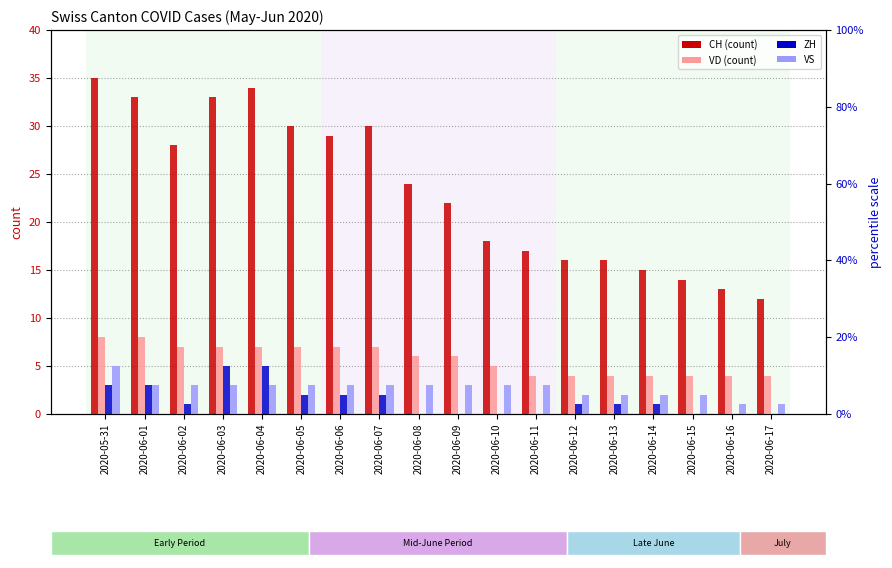

How many series are shown in this chart?

4